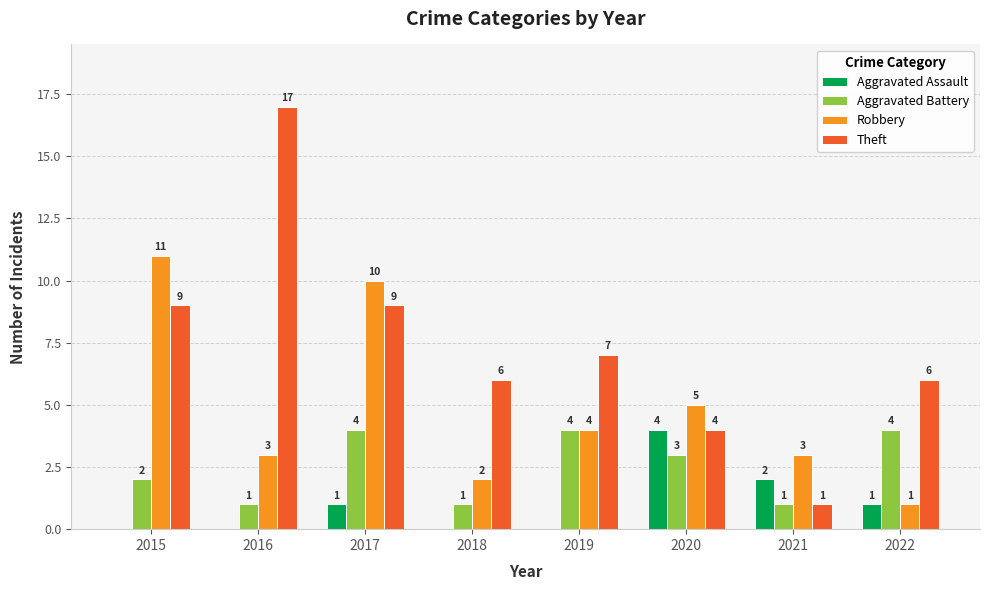

Where is Robbery nearest to the value 6?

2020